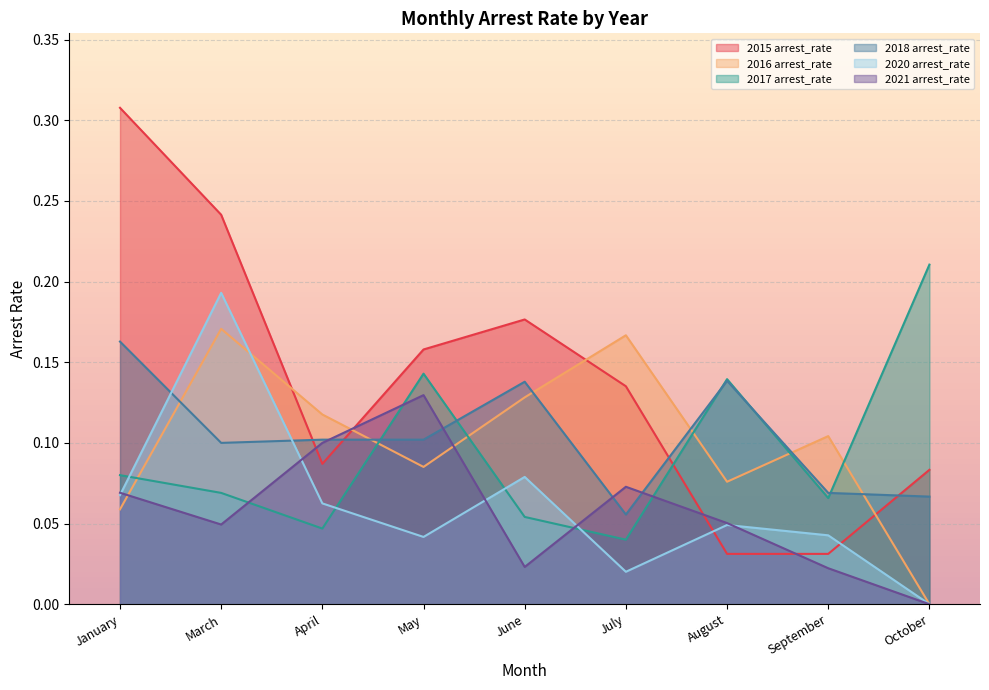

How many intersections are there between 2018 arrest_rate and 2015 arrest_rate?

4